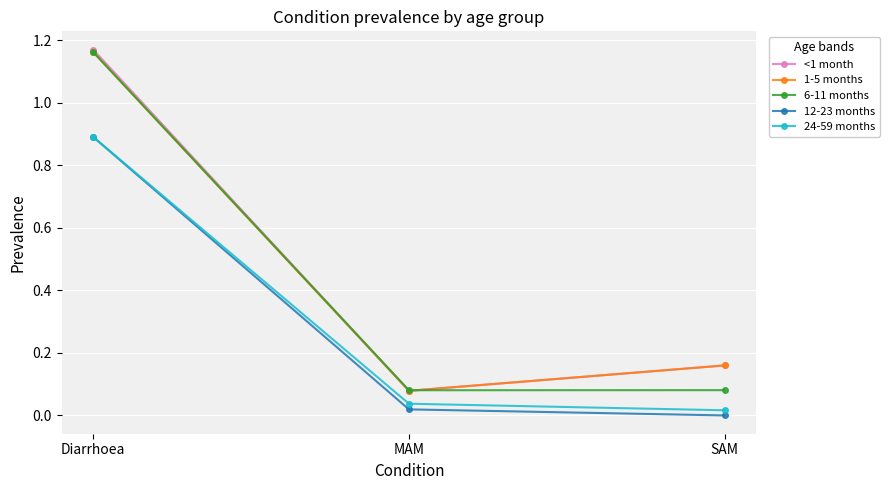

What is the label of the 1st point from the right?

SAM